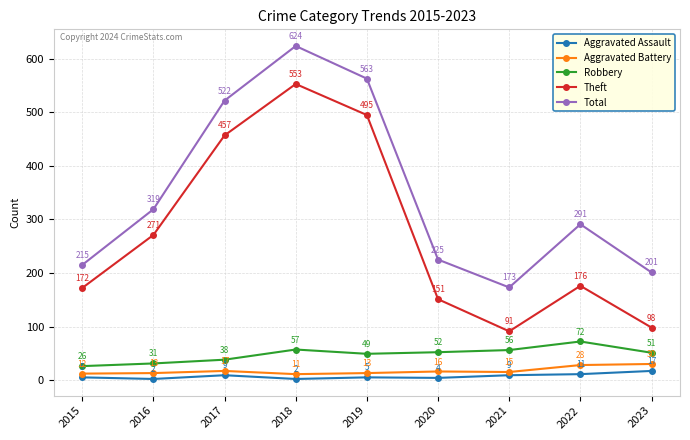

What is the spread (max minus min) of values at 2015?

210